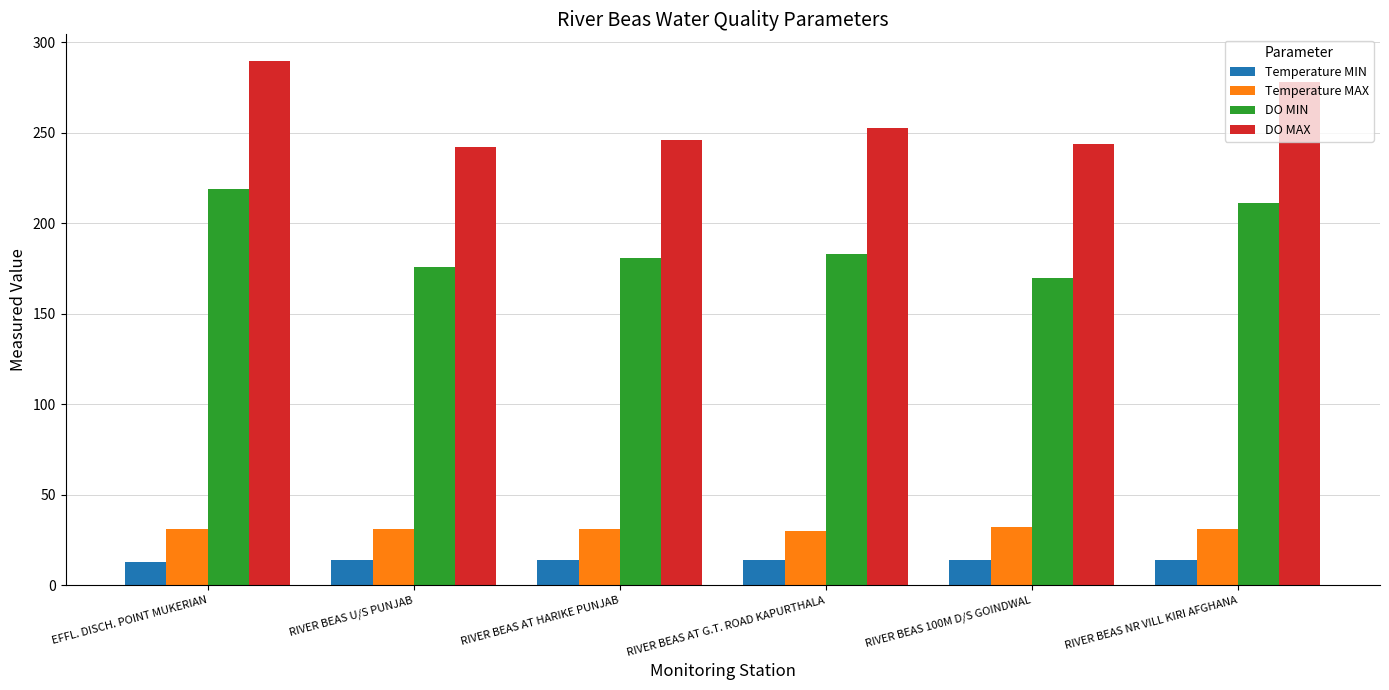

What is the difference between the maximum and minimum values in the DO MAX series?

48